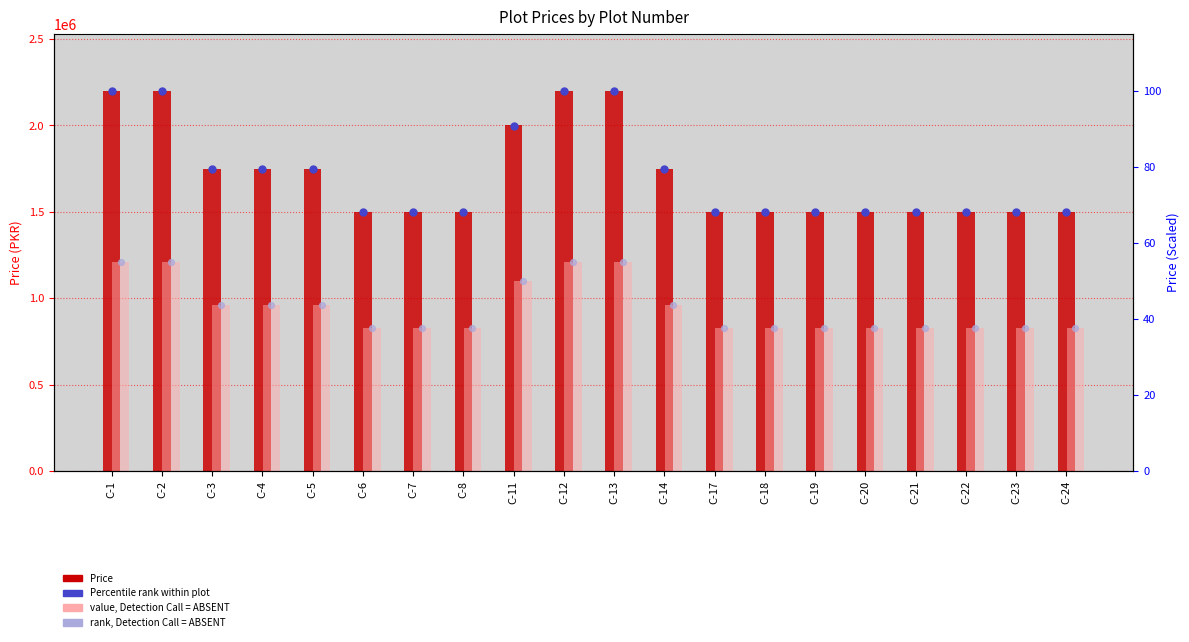

At which category is the sum across all series the highest?

C-1